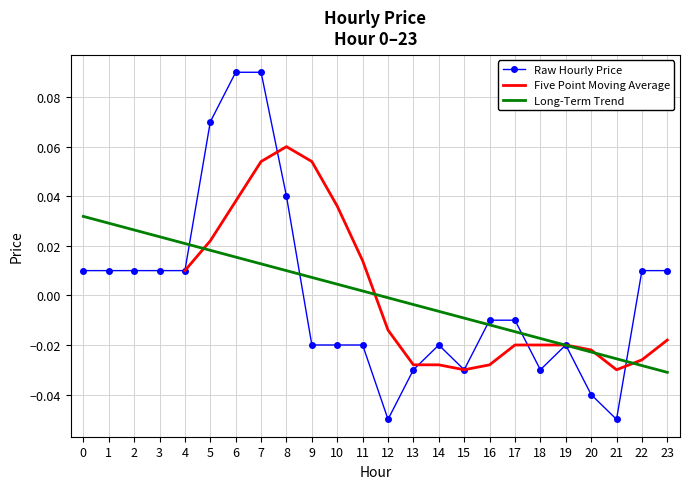

Reading left to right, extract all data points from this chart.

0.0	0.0	0.0	0.0	0.0	0.1	0.1	0.1	0.0	-0.0	-0.0	-0.0	-0.1	-0.0	-0.0	-0.0	-0.0	-0.0	-0.0	-0.0	-0.0	-0.1	0.0	0.0